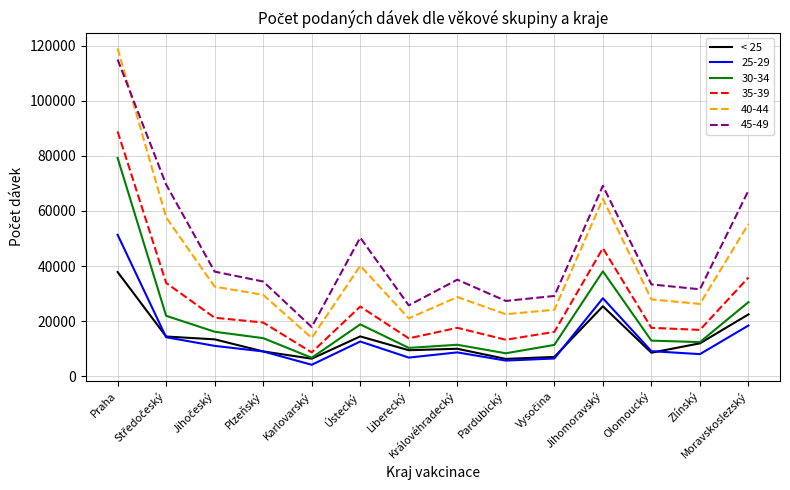

What is the minimum value shown in the chart?

4166